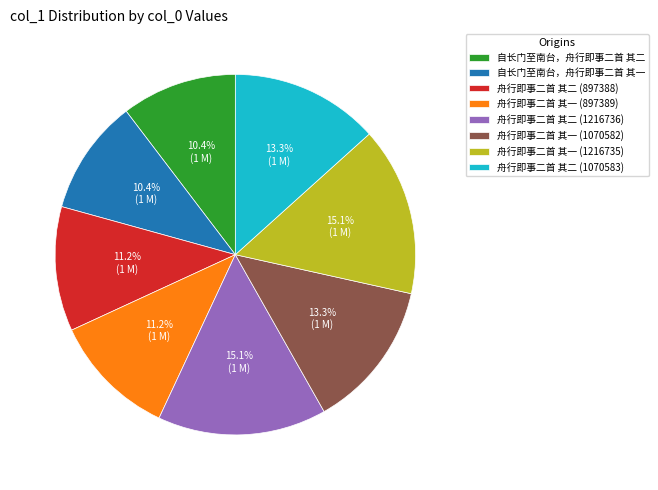

Is the sum of 自长门至南台，舟行即事二首 其二 and 舟行即事二首 其一 (897389) greater than half?

No